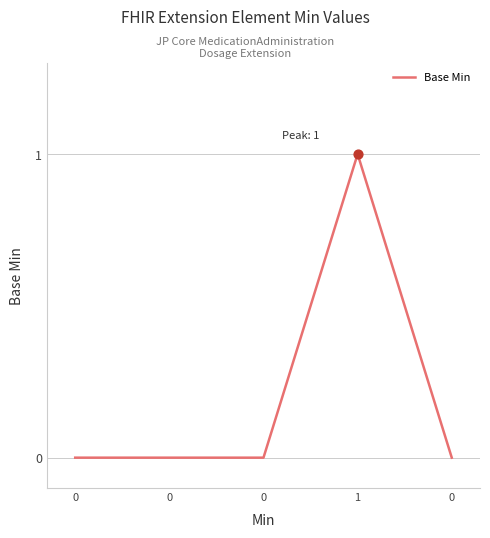

What is the change in value from 0 to 1?

+1